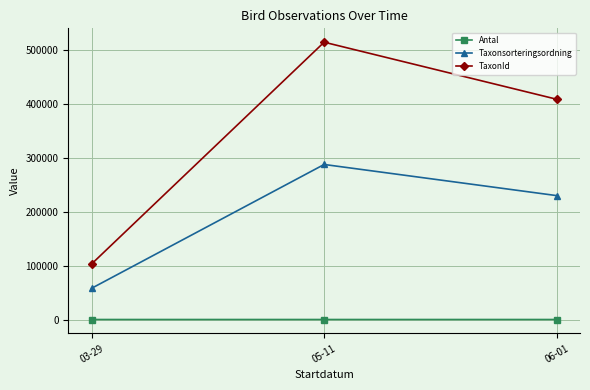

Is it true that TaxonId equals 409086 at 06-01?

True